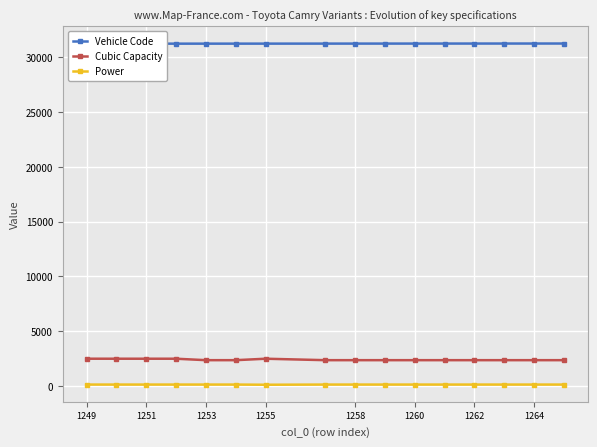

What is the value of the Vehicle Code point at the 16th from the left?

31266.0